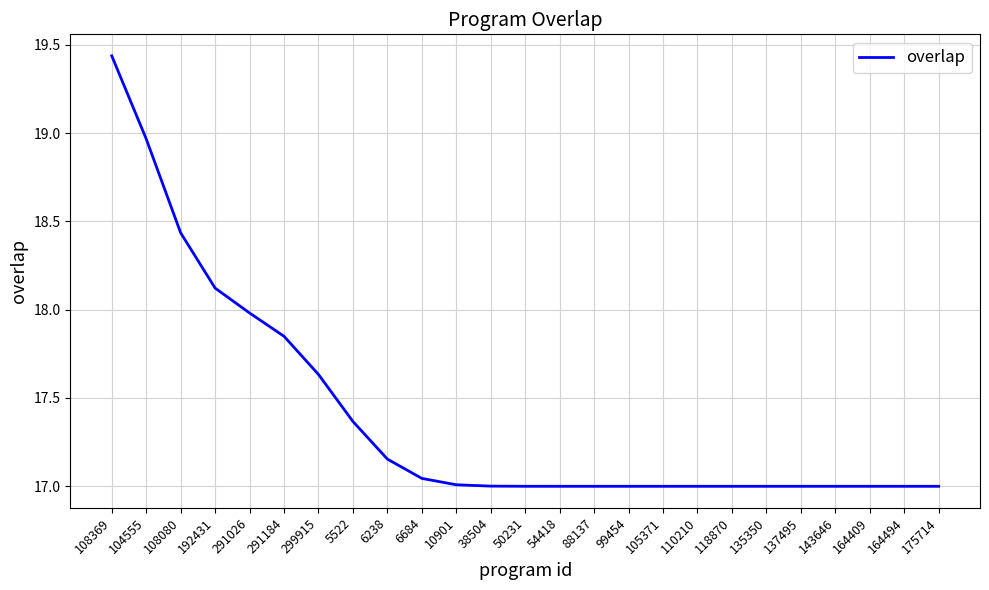

The value at 105371 is 17.0. True or false?

True